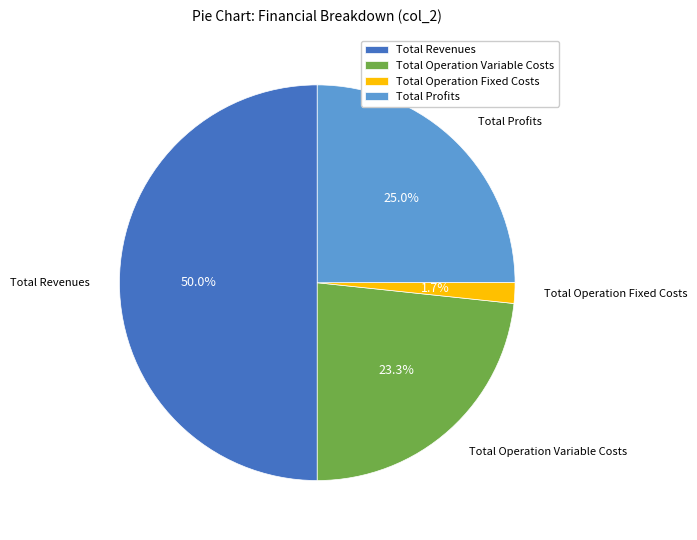

Does Total Profits represent more than half of the total?

No